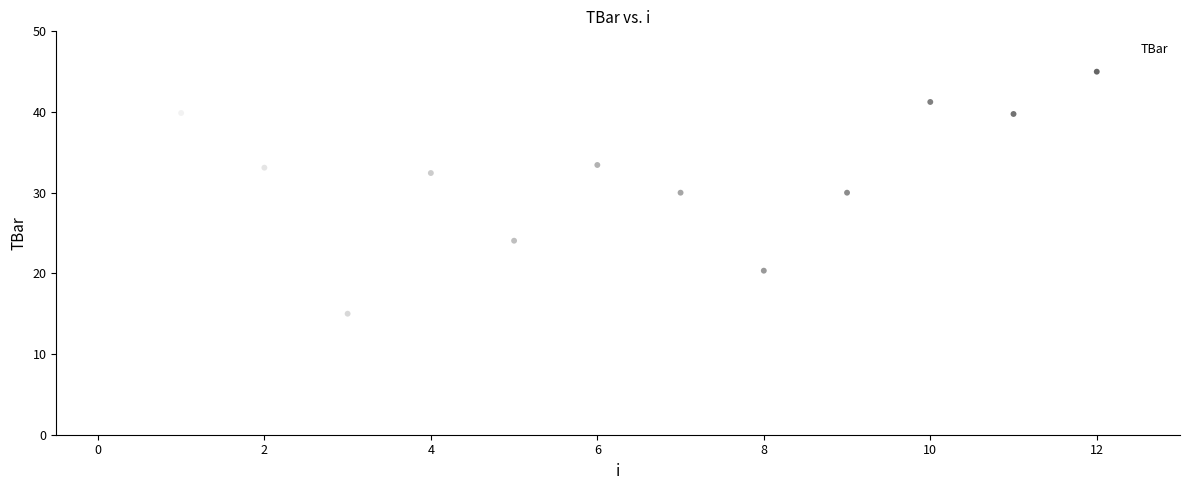

What is the range of Y values (max minus min)?

45.0